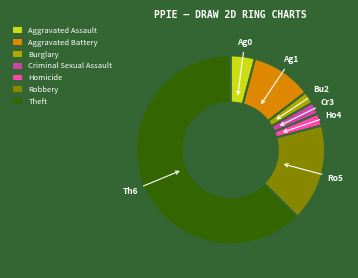

Approximately how many times larger is the value at Criminal Sexual Assault compared to Homicide?

1.0